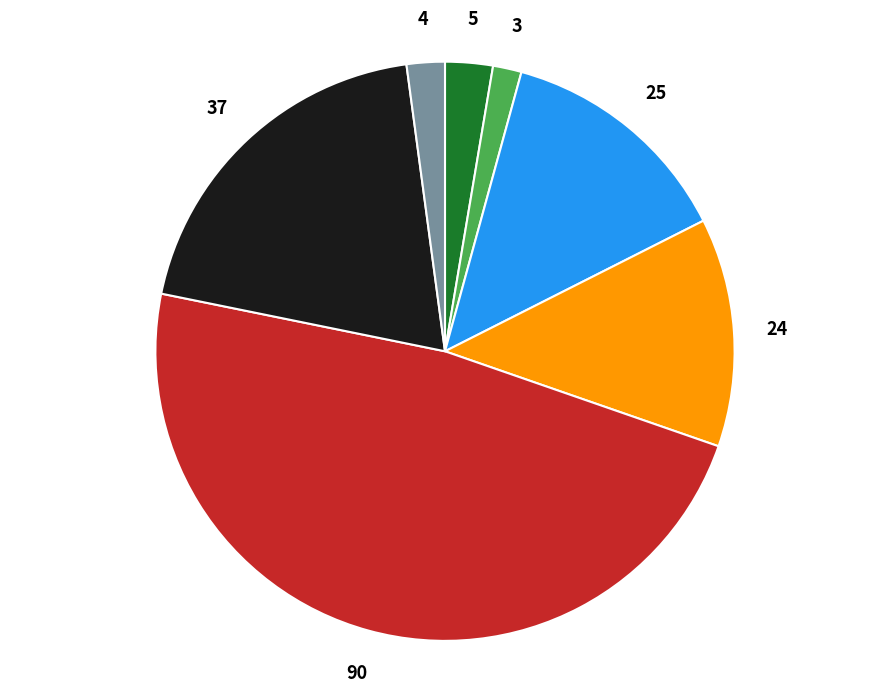

Is there any slice that represents more than half of the pie?

No